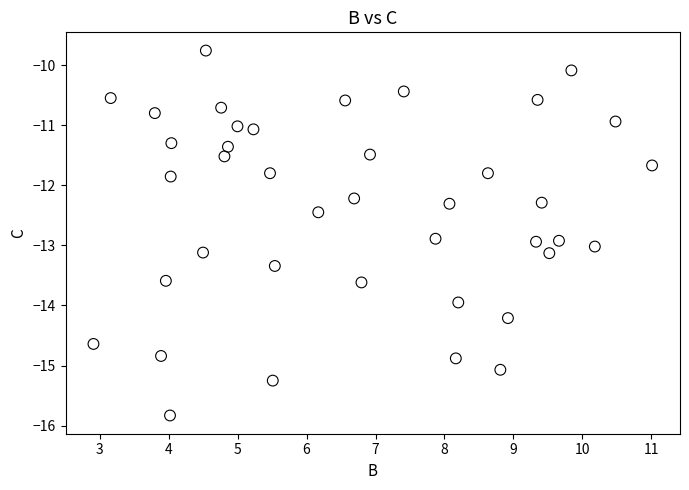

What is the range of Y values (max minus min)?

6.1